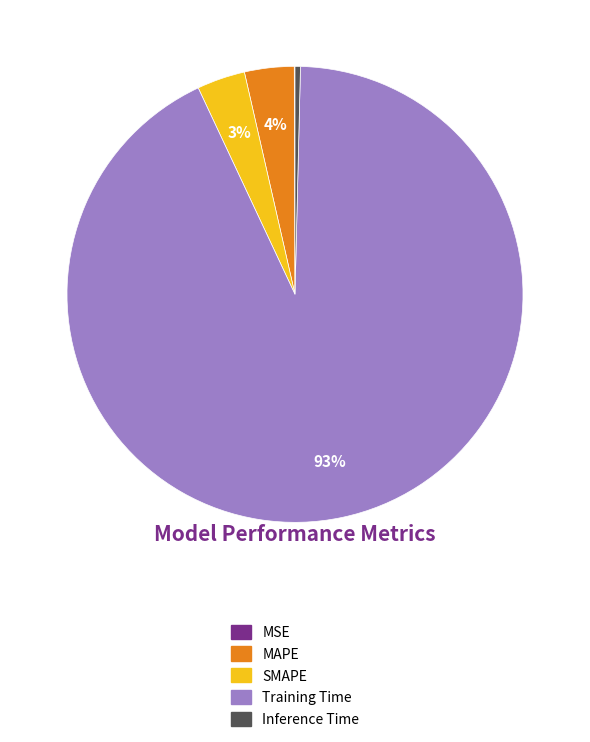

Is it true that SMAPE is 3% of the pie?

True